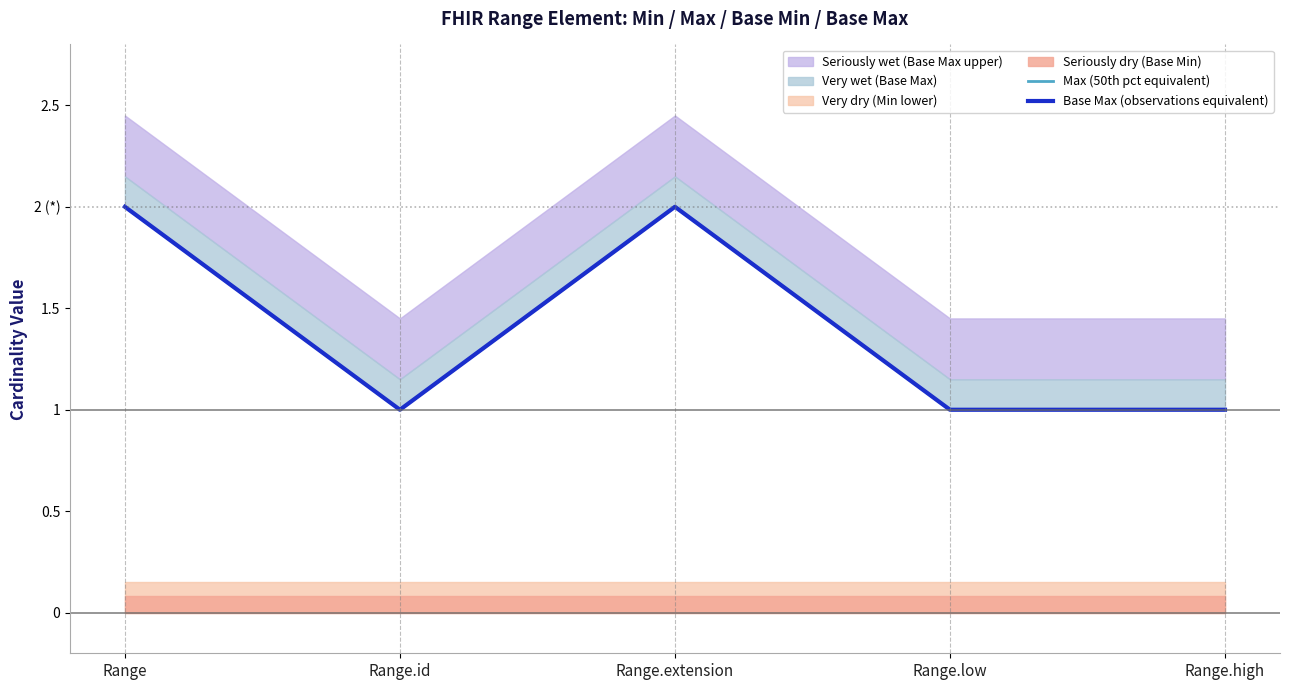

What is the sum of the Base Max (observations equivalent) values at Range.high and Range.id?

2